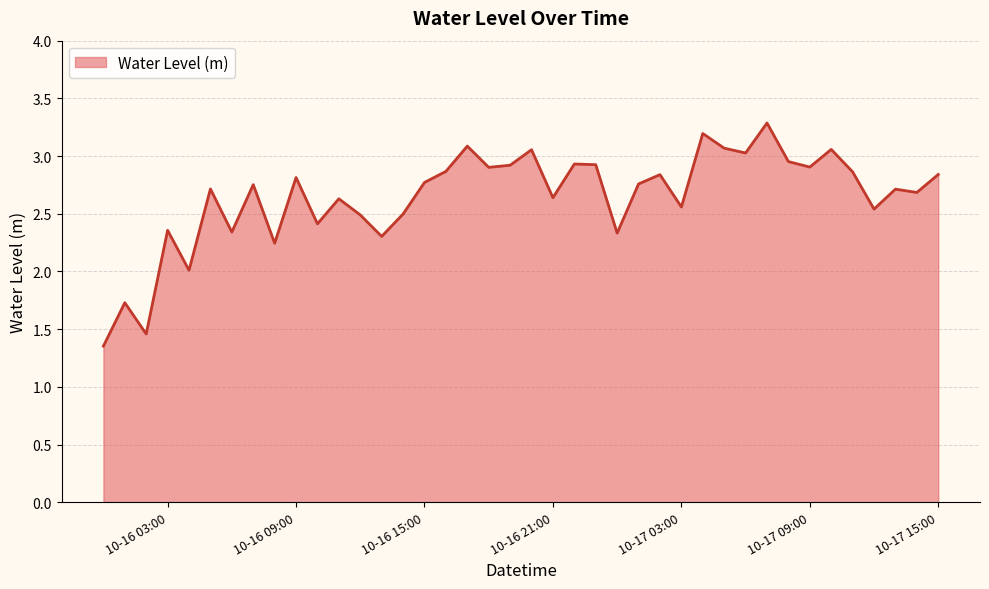

What is the maximum value shown in the chart?

3.3